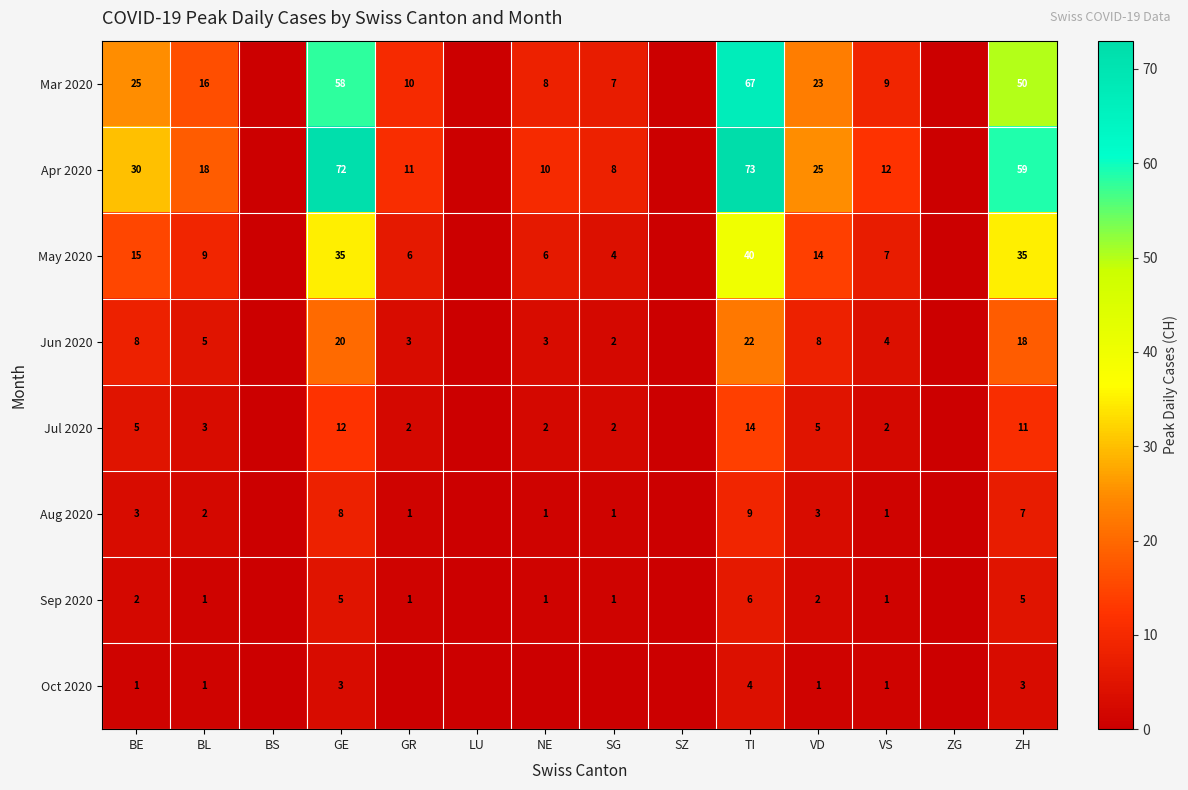

What is the total value across all series at TI?

235